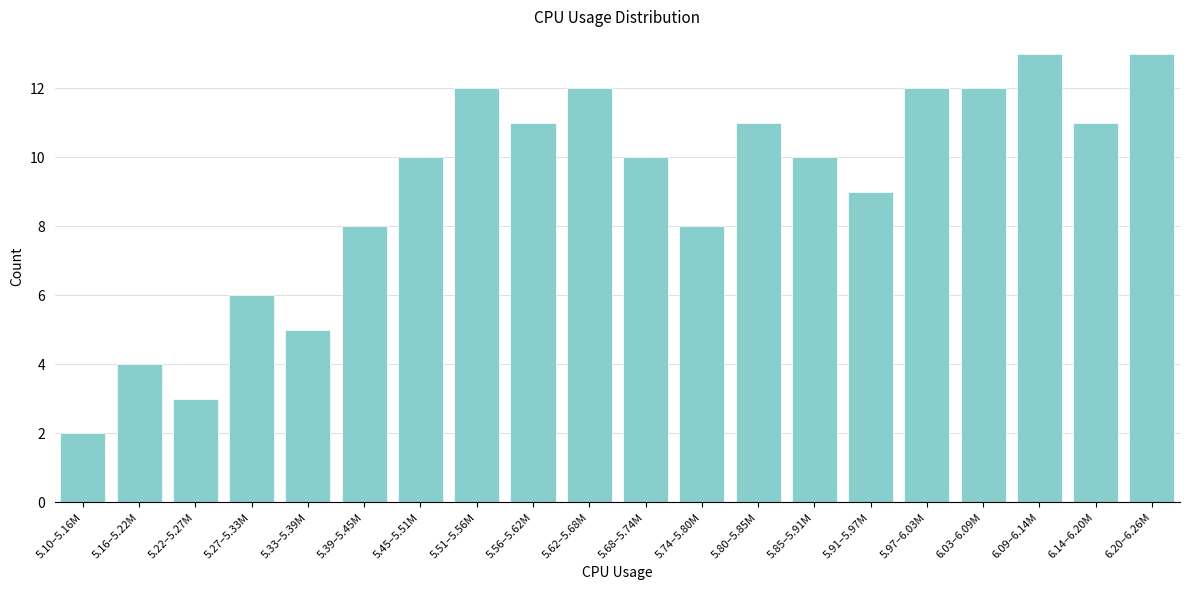

Reading right to left, transcribe all the data shown in this chart.

13	11	13	12	12	9	10	11	8	10	12	11	12	10	8	5	6	3	4	2